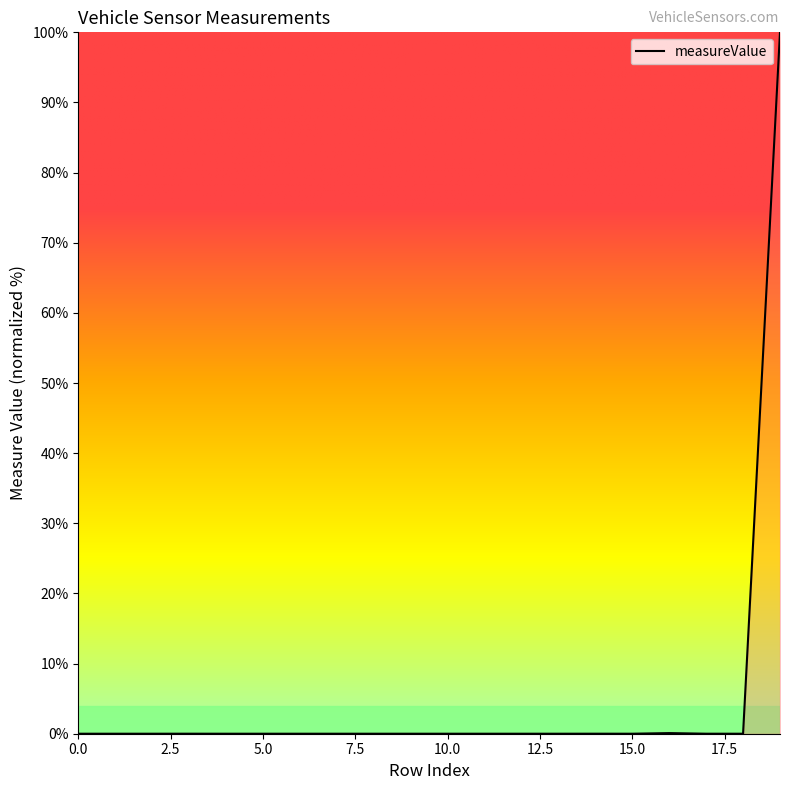

How many distinct data groups are displayed?

1